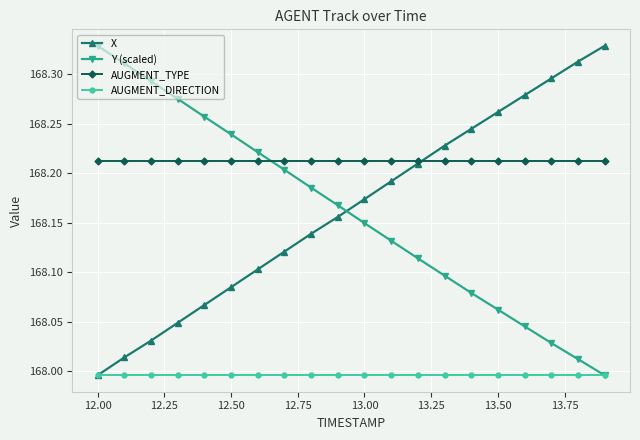

At how many categories does at least one series exceed 168?

20